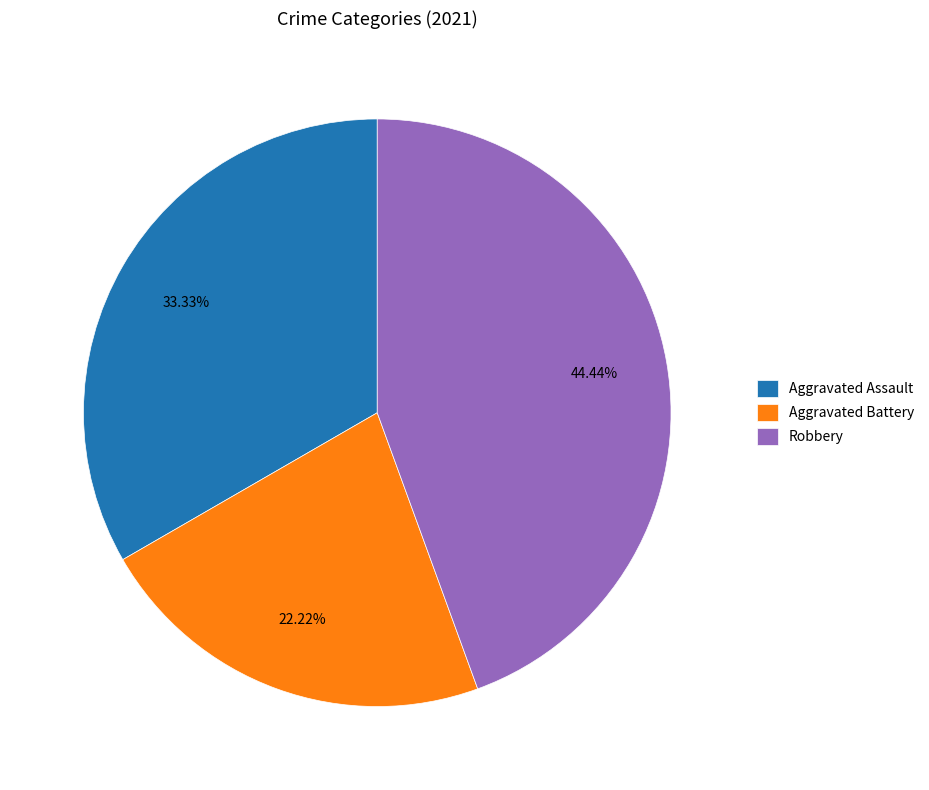

Rank the categories by value from highest to lowest.

Robbery, Aggravated Assault, Aggravated Battery